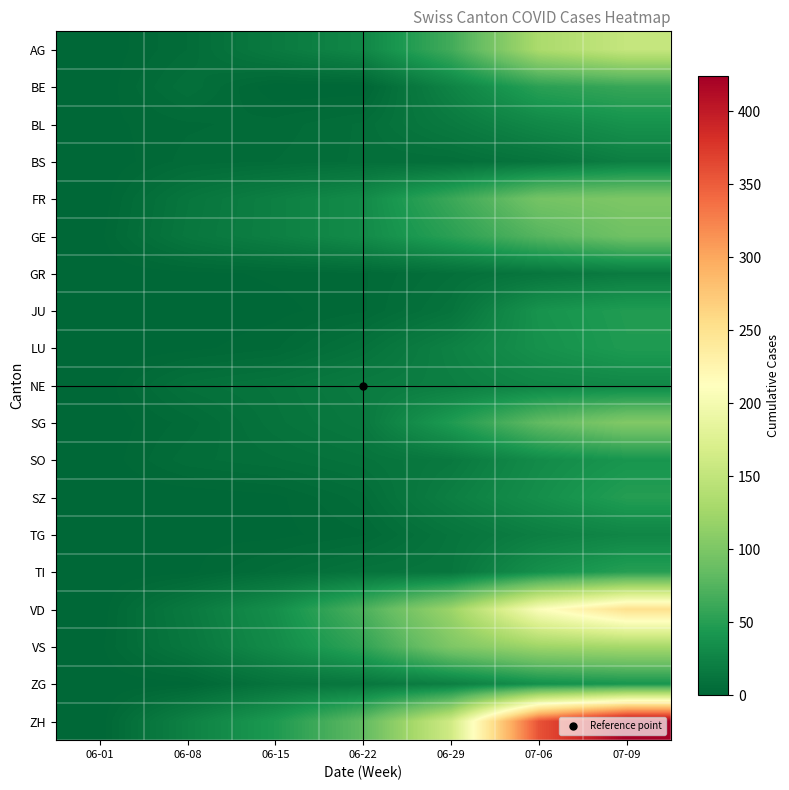

At which category does the chart reach its minimum across all series?

06-01